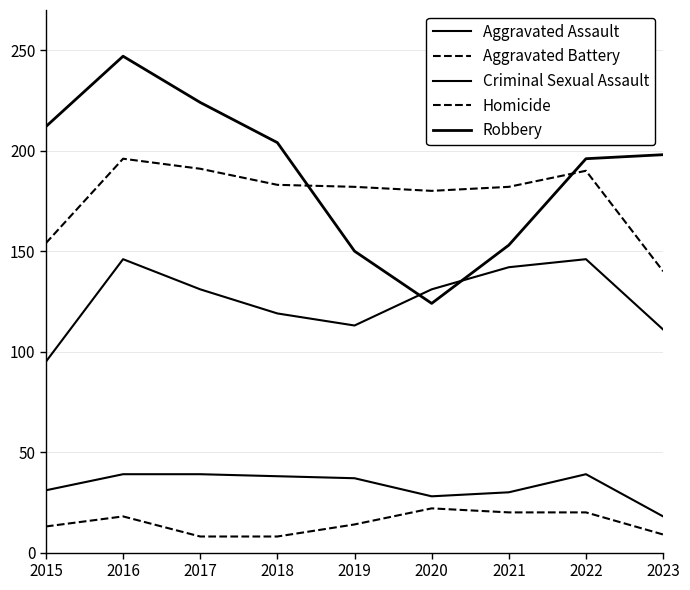

What is the spread (max minus min) of values at 2019?

168